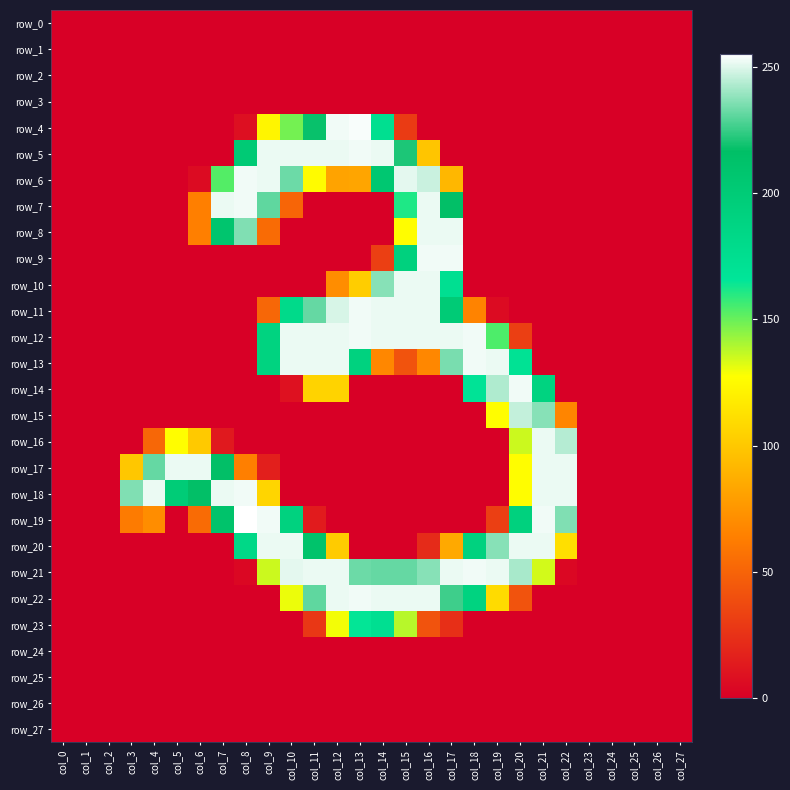

Is it true that row_13 equals 60 at col_20?

False